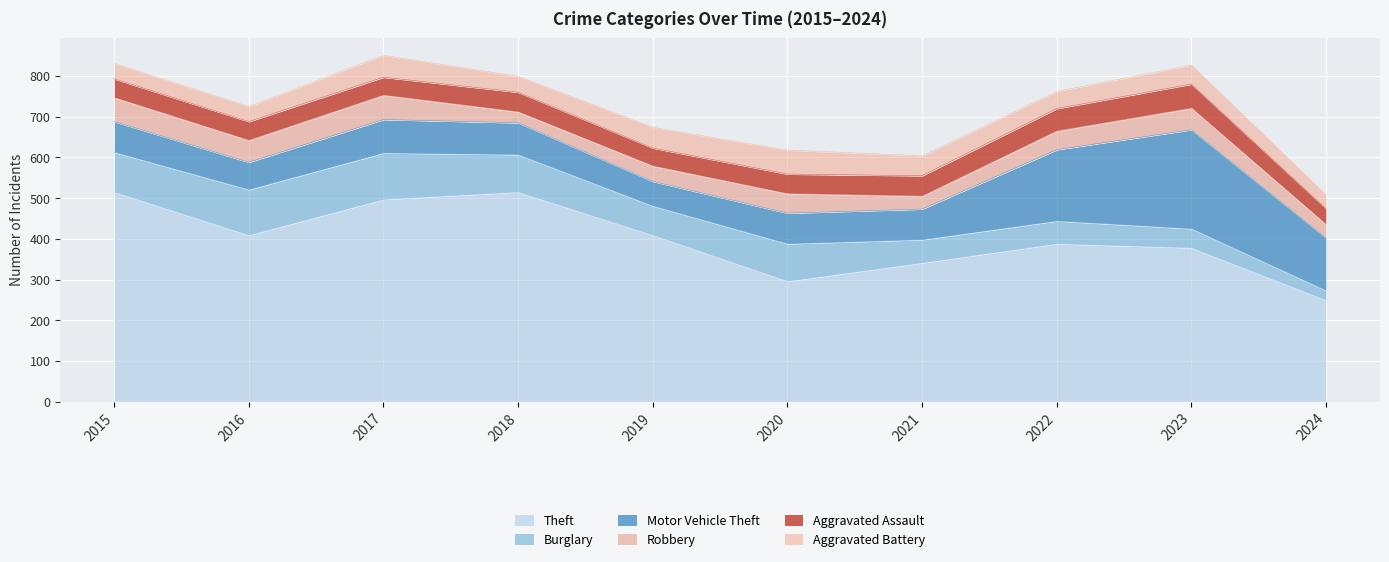

Which has a higher value, 2023 or 2021?

2023